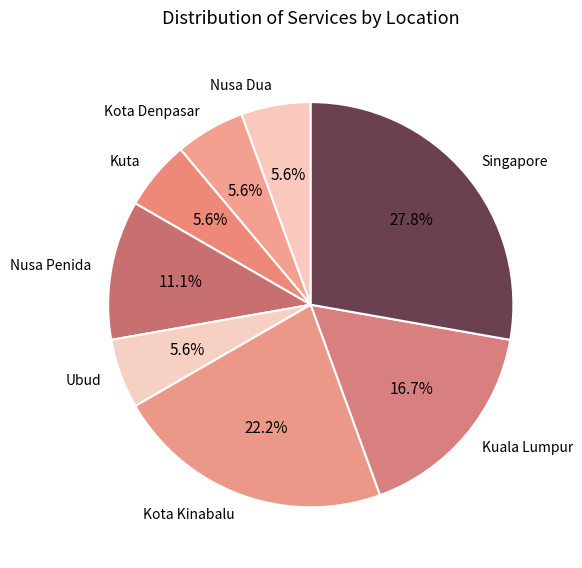

To the nearest percent, what portion does Kota Kinabalu represent?

22%